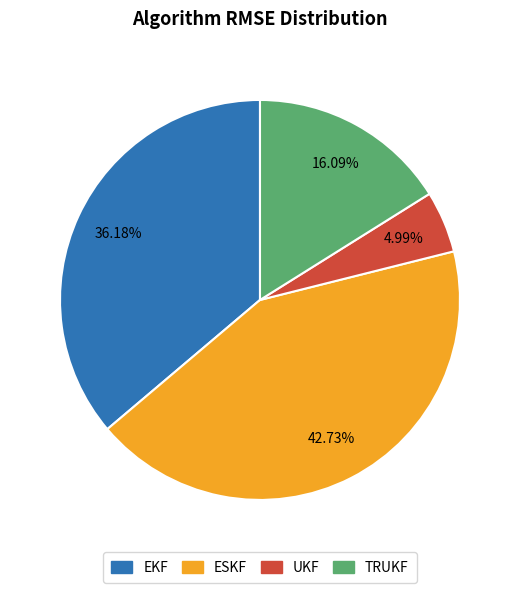

Is it true that ESKF is 43% of the pie?

True